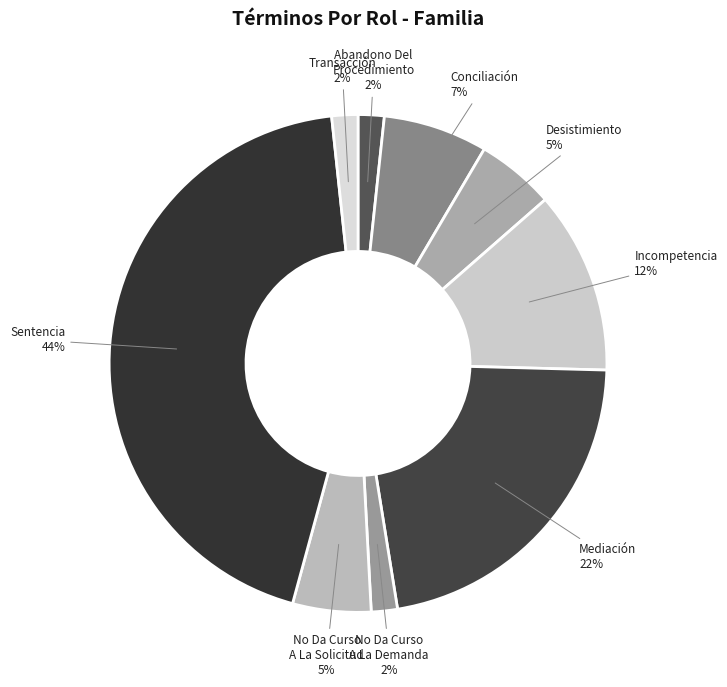

What is the largest slice in the pie chart?

Sentencia